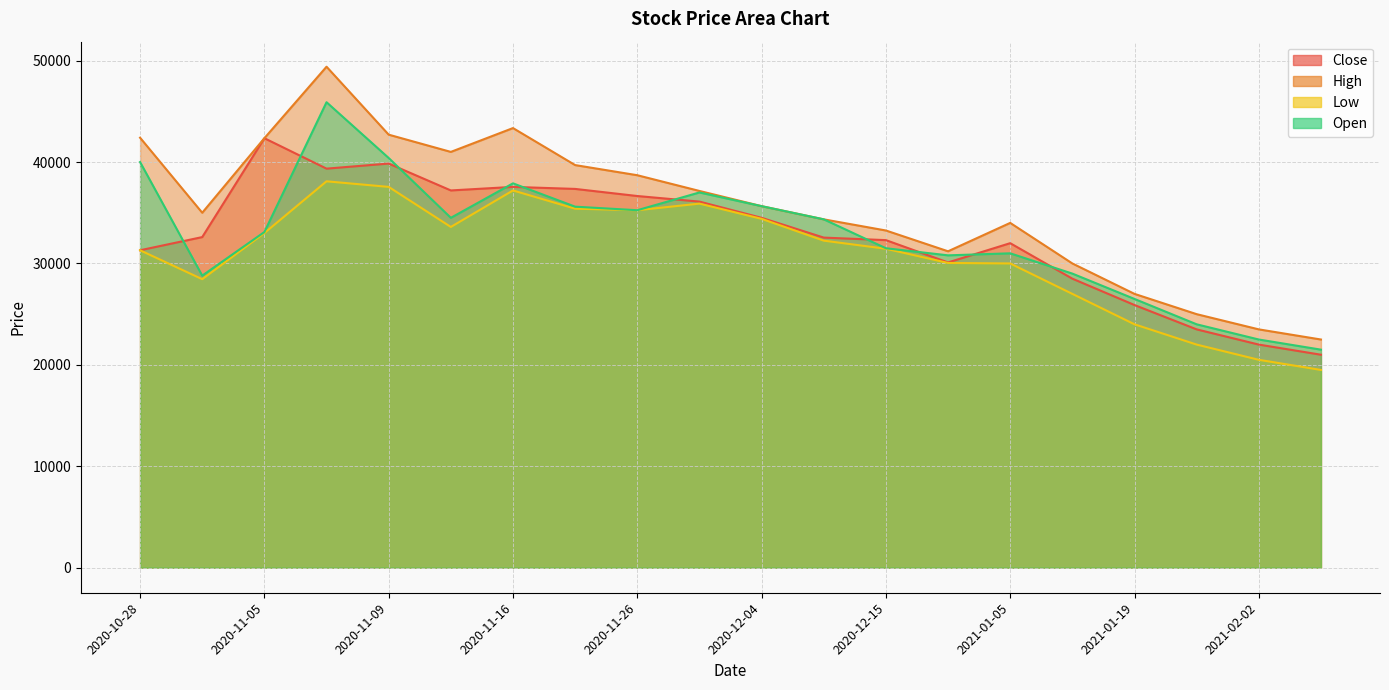

What is the sum of the Open values at 2020-11-09 and 2021-01-19?

66900